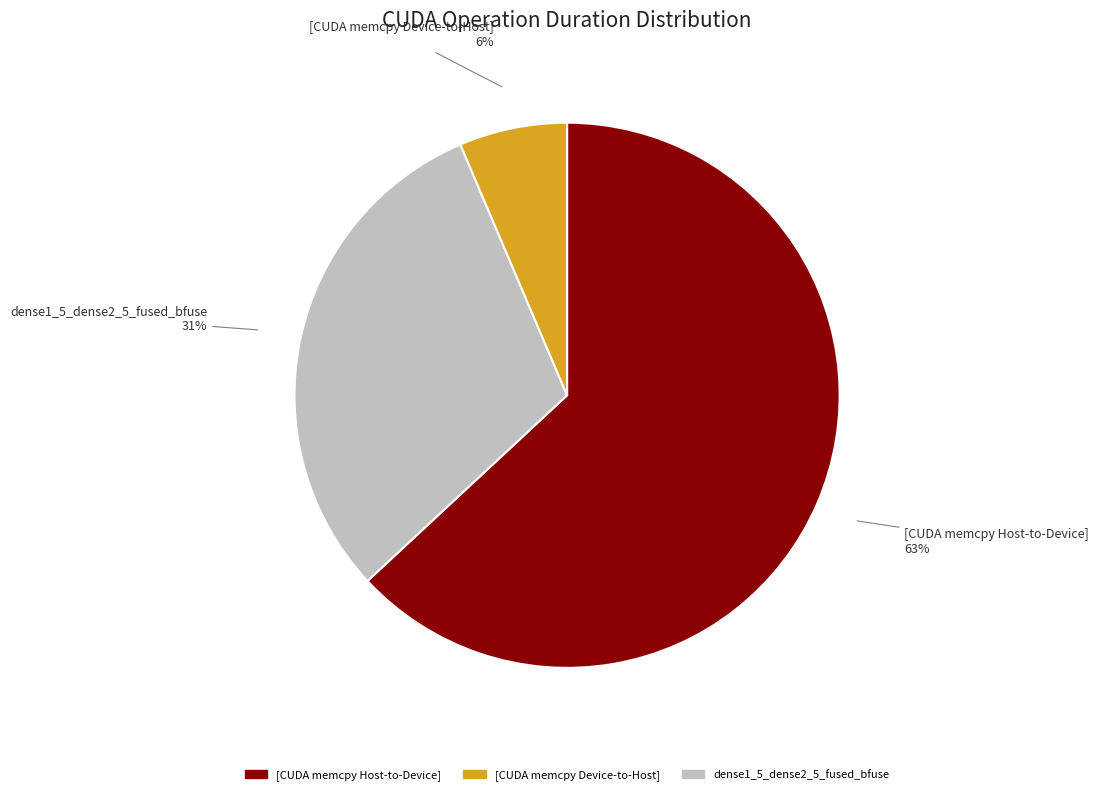

How many segments does this pie chart have?

3